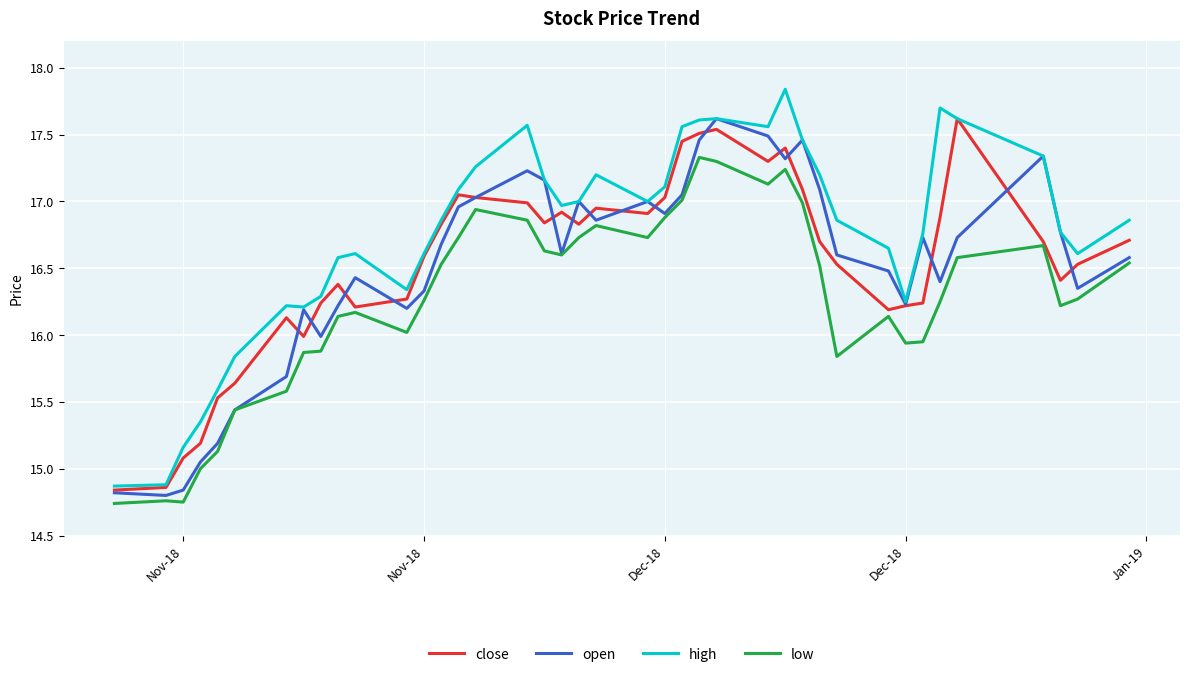

True or false: open and close cross at least once.

True